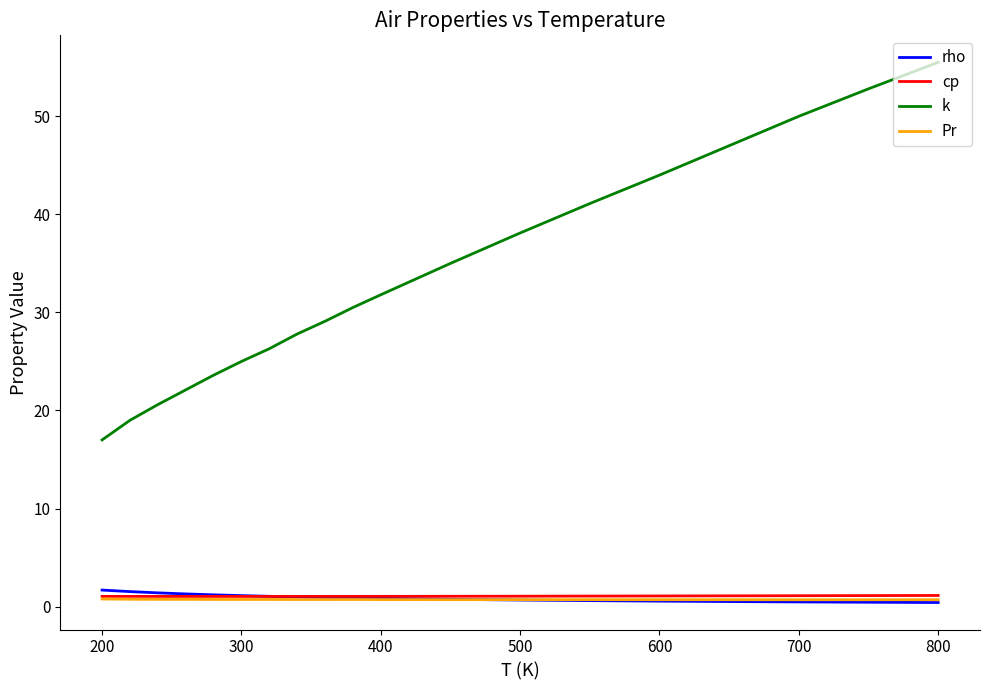

Which series has the widest spread of values?

k